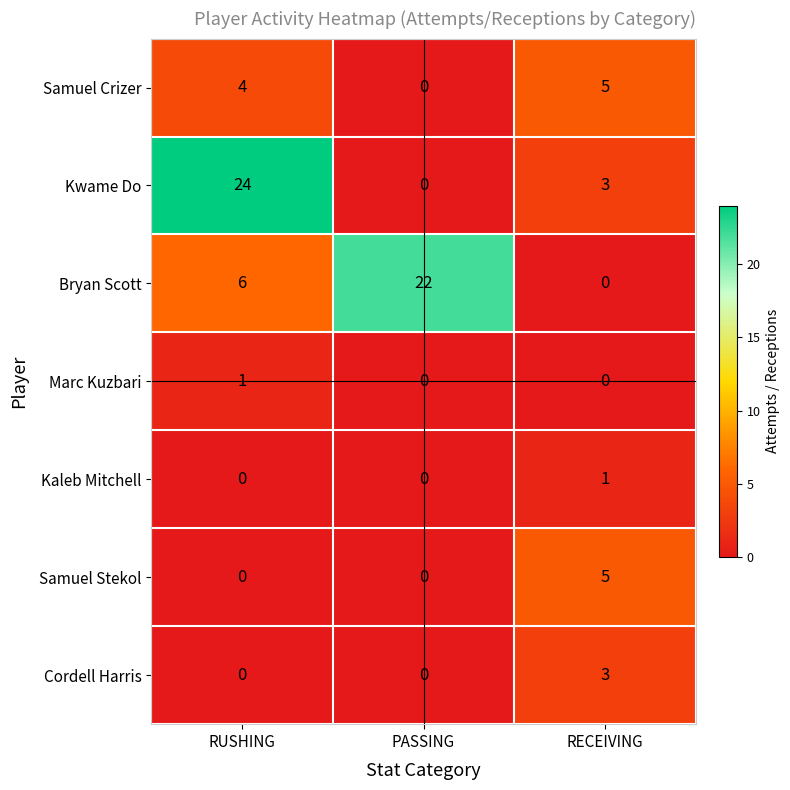

Which label corresponds to the largest value in the chart?

RUSHING